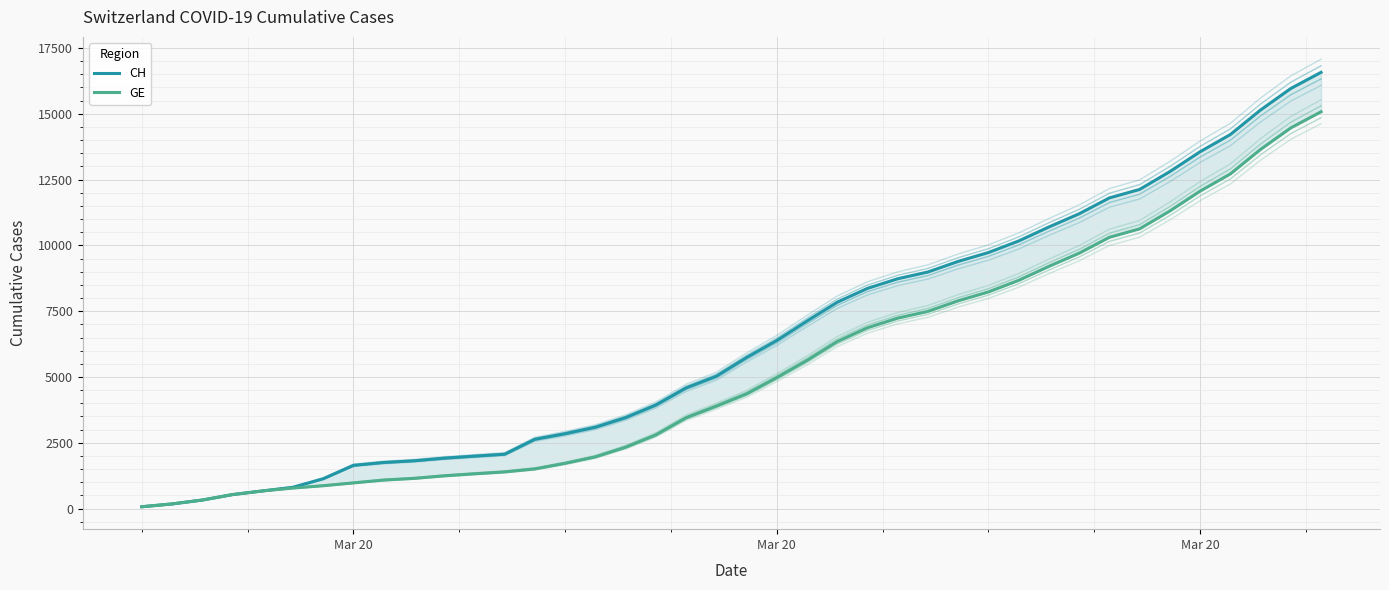

True or false: CH and GE cross at least once.

False